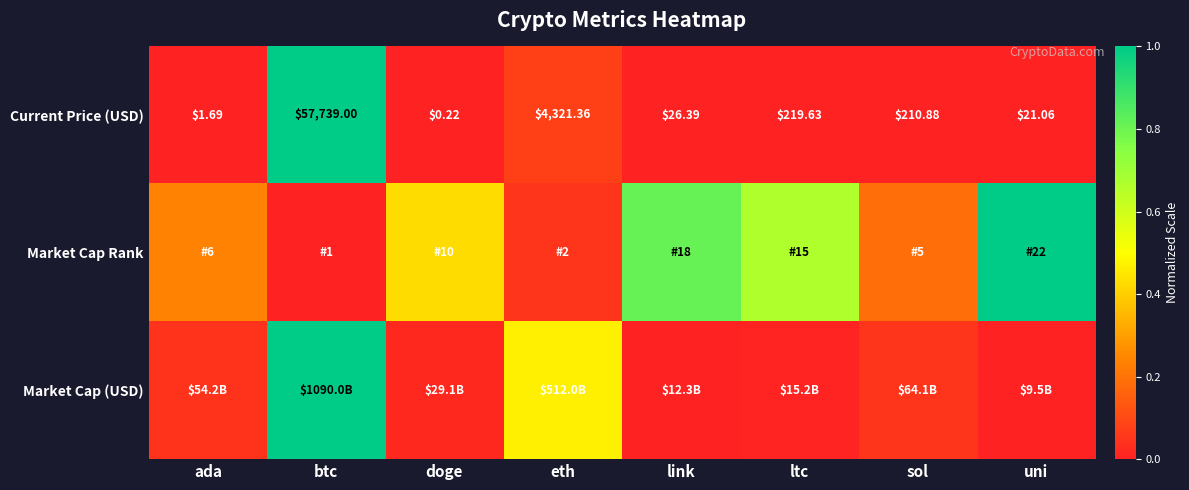

At which label does Current Price (USD) reach its minimum?

doge